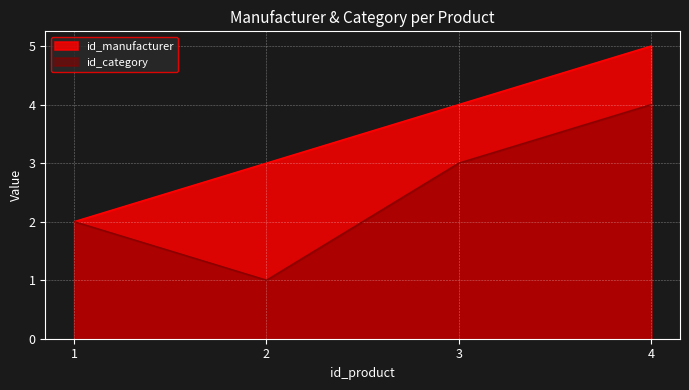

Which has a higher value, 2 or 3?

3